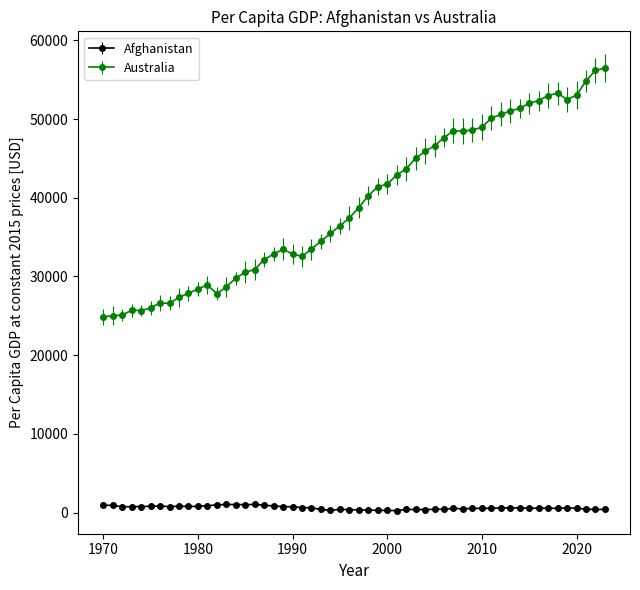

What is the difference between the second highest and second lowest values in the Australia series?

31180.1